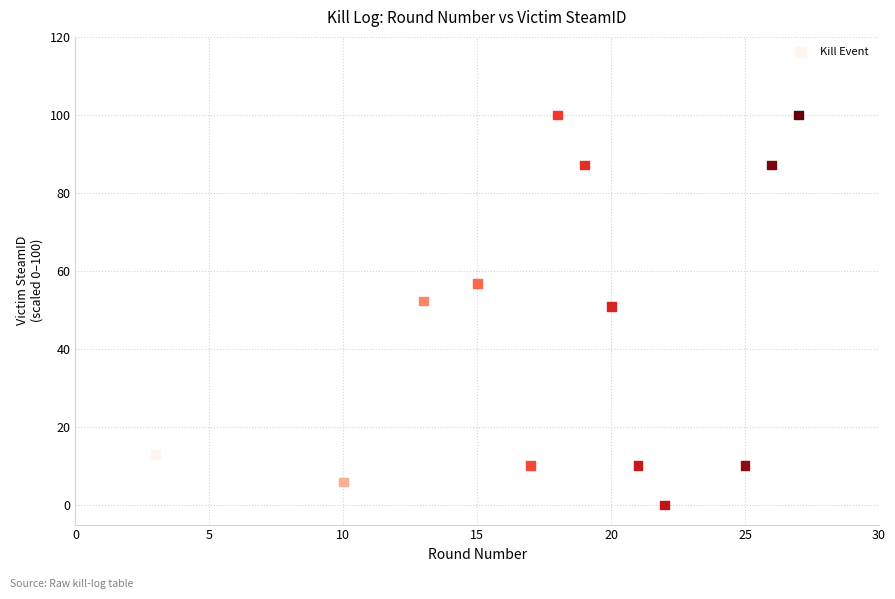

What is the range of X values (max minus min)?

24.0